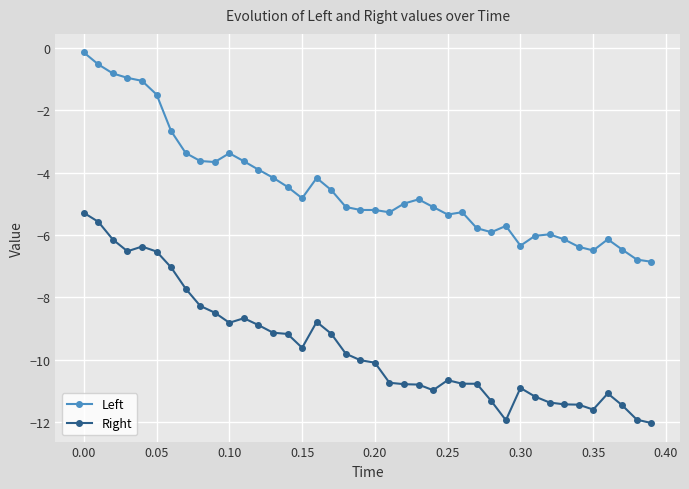

What are all the series names shown in the legend?

Left, Right